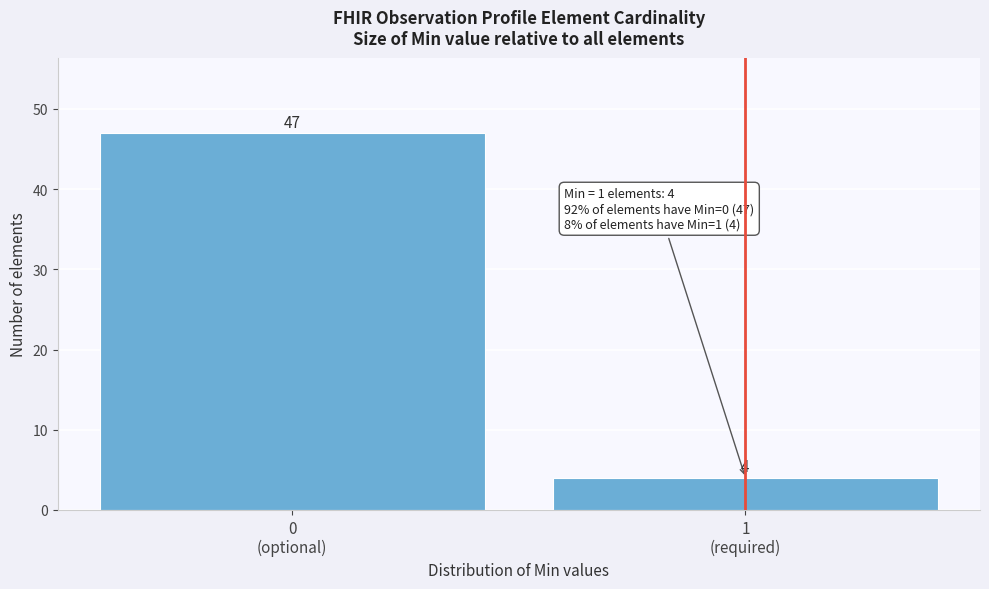

Reading left to right, extract all data points from this chart.

47	4